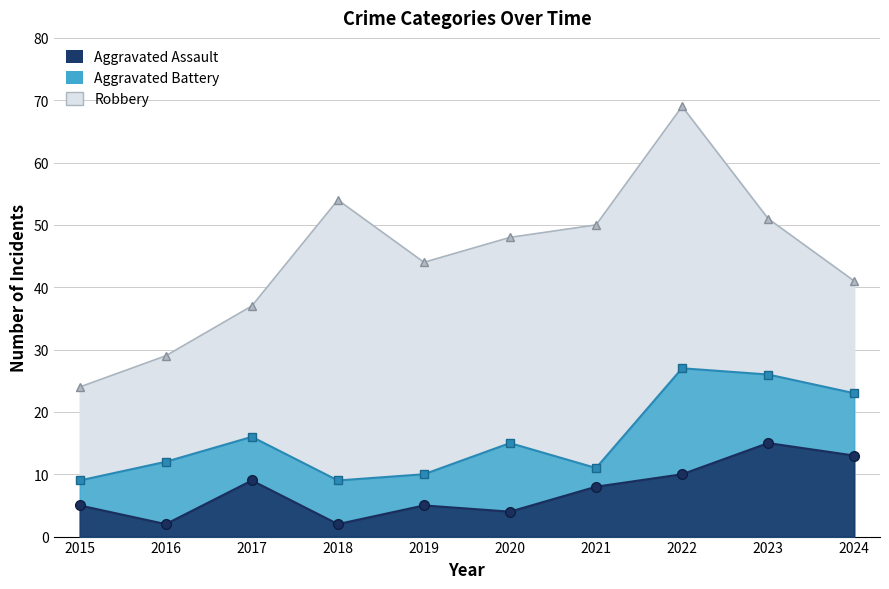

What is the difference between the maximum and minimum values in the Aggravated Assault series?

13